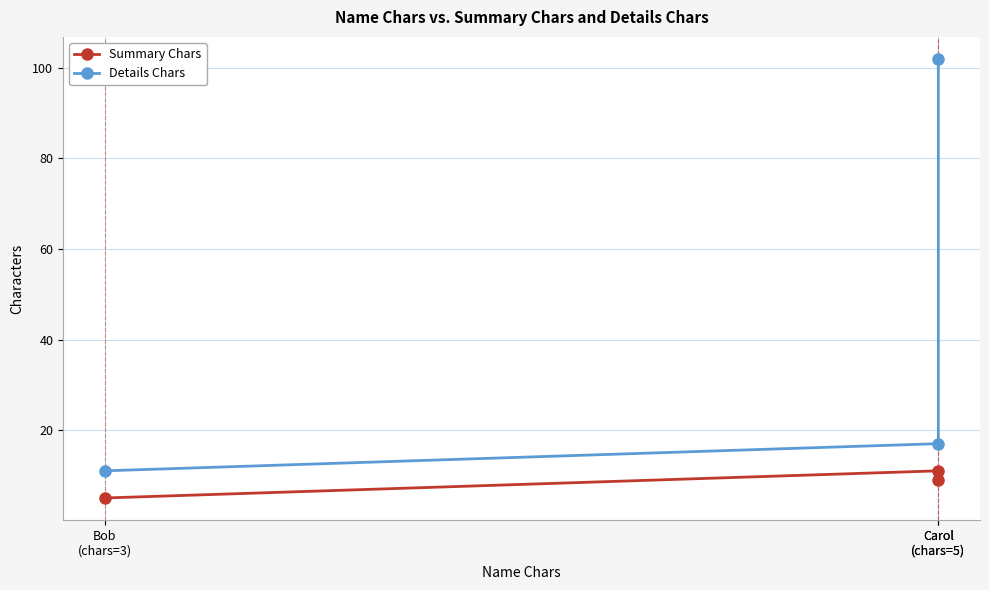

What is the difference between the maximum and minimum values in the Details Chars series?

91